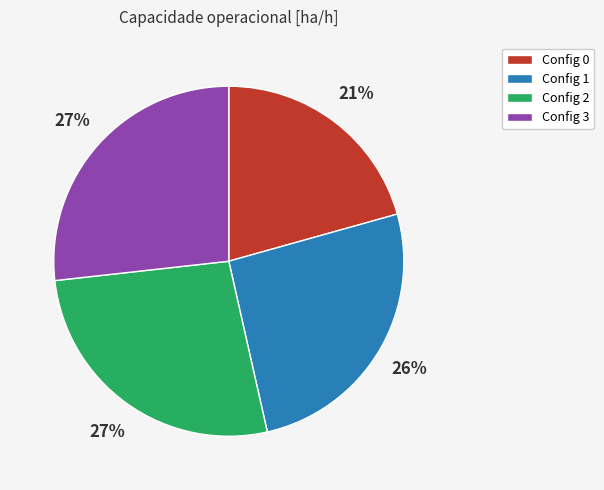

To the nearest percent, what portion does Config 0 represent?

21%